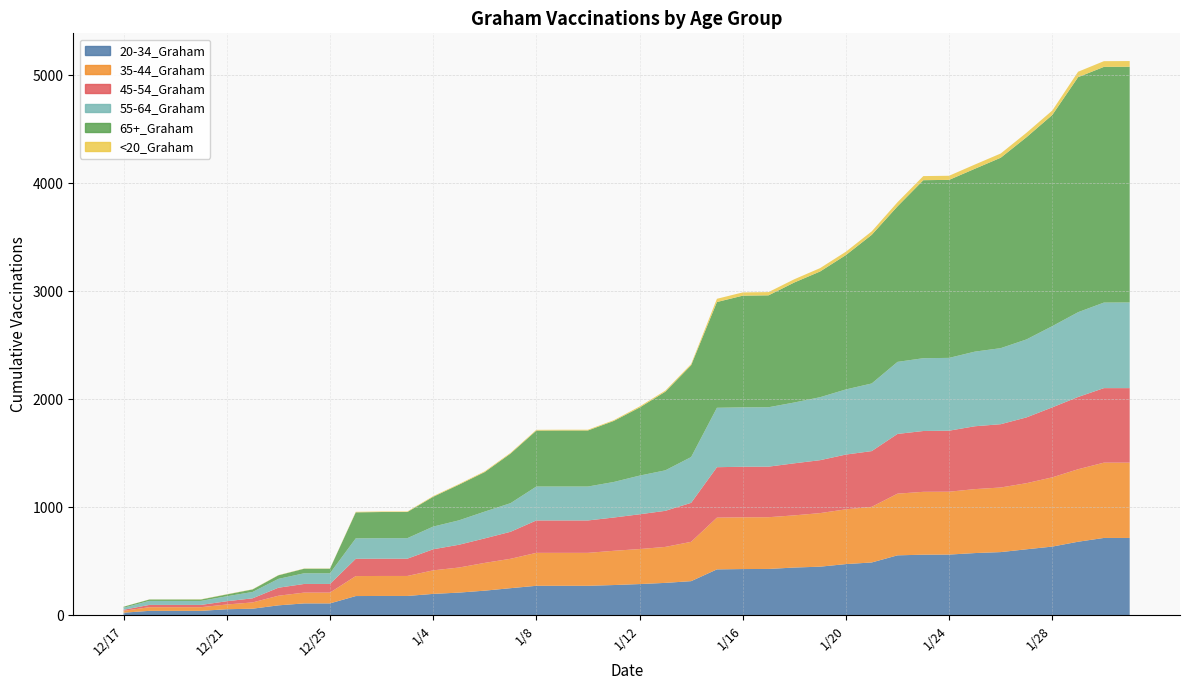

Reading left to right, transcribe all the data shown in this chart.

20-34_Graham: 12/17=24	12/18=41	12/19=41	12/20=41	12/21=56	12/22=61	12/23=92	12/24=110	12/25=110	1/1=178	1/2=179	1/3=179	1/4=198	1/5=210	1/6=228	1/7=251	1/8=273	1/9=273	1/10=273	1/11=280	1/12=289	1/13=300	1/14=316	1/15=425	1/16=428	1/17=429	1/18=442	1/19=450	1/20=474	1/21=489	1/22=555	1/23=561	1/24=562	1/25=576	1/26=585	1/27=611	1/28=636	1/29=681	1/30=716	1/31=716
35-44_Graham: 12/17=17	12/18=34	12/19=34	12/20=34	12/21=44	12/22=58	12/23=89	12/24=100	12/25=100	1/1=185	1/2=185	1/3=185	1/4=218	1/5=232	1/6=257	1/7=272	1/8=305	1/9=305	1/10=305	1/11=317	1/12=324	1/13=333	1/14=364	1/15=479	1/16=479	1/17=479	1/18=483	1/19=496	1/20=507	1/21=515	1/22=571	1/23=582	1/24=582	1/25=592	1/26=598	1/27=612	1/28=641	1/29=671	1/30=697	1/31=697
45-54_Graham: 12/17=10	12/18=21	12/19=21	12/20=21	12/21=30	12/22=38	12/23=74	12/24=80	12/25=80	1/1=160	1/2=160	1/3=160	1/4=195	1/5=211	1/6=227	1/7=250	1/8=300	1/9=300	1/10=300	1/11=308	1/12=322	1/13=334	1/14=361	1/15=467	1/16=468	1/17=468	1/18=482	1/19=490	1/20=507	1/21=516	1/22=553	1/23=563	1/24=565	1/25=582	1/26=586	1/27=609	1/28=648	1/29=669	1/30=690	1/31=690
55-64_Graham: 12/17=19	12/18=37	12/19=37	12/20=37	12/21=46	12/22=59	12/23=82	12/24=99	12/25=99	1/1=189	1/2=190	1/3=190	1/4=210	1/5=226	1/6=248	1/7=265	1/8=314	1/9=314	1/10=314	1/11=329	1/12=358	1/13=375	1/14=424	1/15=550	1/16=550	1/17=550	1/18=563	1/19=583	1/20=603	1/21=626	1/22=667	1/23=674	1/24=674	1/25=691	1/26=704	1/27=722	1/28=752	1/29=785	1/30=792	1/31=793
65+_Graham: 12/17=9	12/18=13	12/19=13	12/20=13	12/21=17	12/22=23	12/23=33	12/24=42	12/25=42	1/1=241	1/2=242	1/3=242	1/4=276	1/5=330	1/6=366	1/7=459	1/8=518	1/9=519	1/10=519	1/11=565	1/12=630	1/13=728	1/14=850	1/15=979	1/16=1034	1/17=1036	1/18=1111	1/19=1164	1/20=1244	1/21=1376	1/22=1440	1/23=1648	1/24=1648	1/25=1693	1/26=1763	1/27=1872	1/28=1955	1/29=2176	1/30=2182	1/31=2182
<20_Graham: 12/17=1	12/18=1	12/19=1	12/20=2	12/21=2	12/22=2	12/23=2	12/24=2	12/25=2	1/1=5	1/2=5	1/3=5	1/4=6	1/5=6	1/6=7	1/7=7	1/8=7	1/9=7	1/10=7	1/11=7	1/12=10	1/13=10	1/14=11	1/15=30	1/16=30	1/17=30	1/18=30	1/19=31	1/20=31	1/21=32	1/22=38	1/23=38	1/24=38	1/25=39	1/26=39	1/27=41	1/28=41	1/29=50	1/30=53	1/31=53